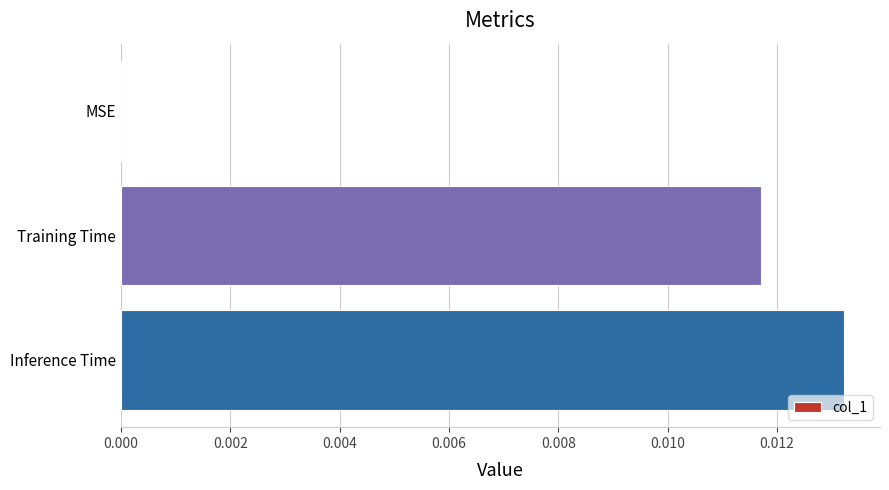

Which category has the highest value across all series?

Inference Time